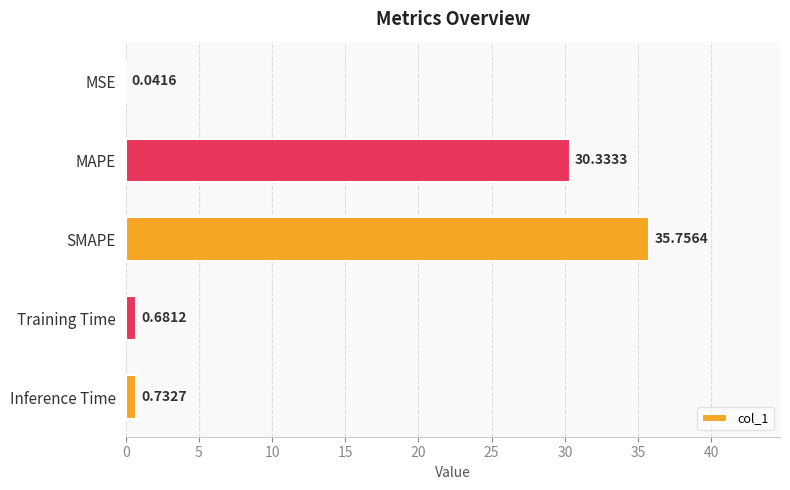

Where is the data nearest to the value 17?

MAPE